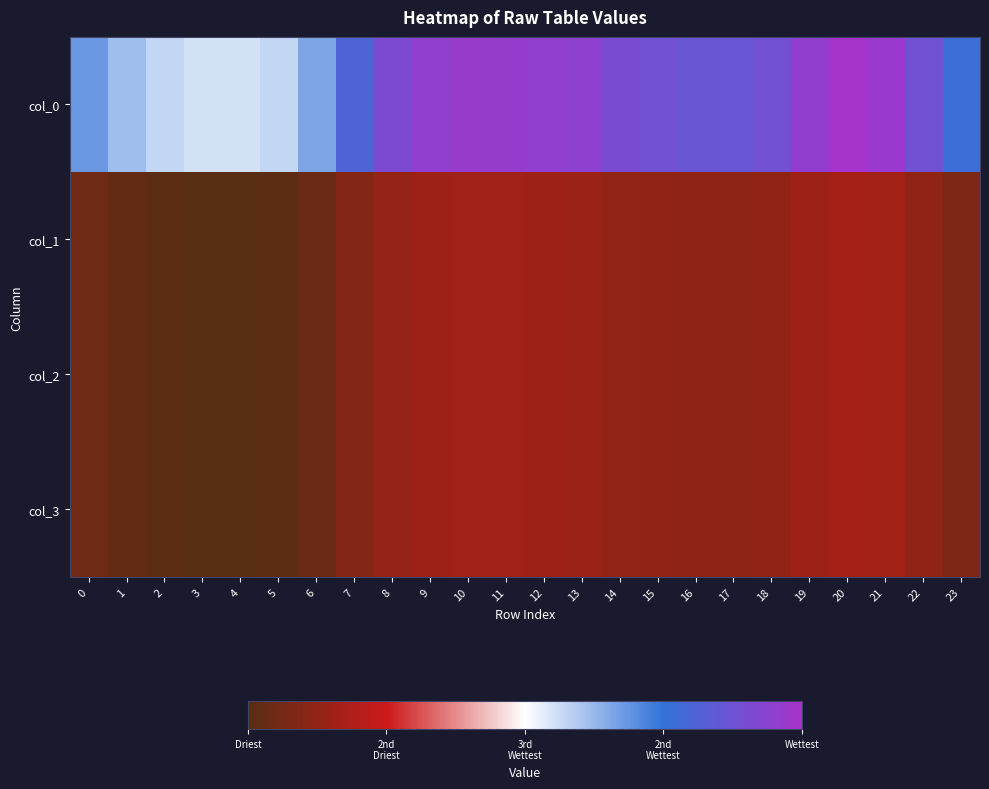

What is the spread (max minus min) of values at 20?

211.3